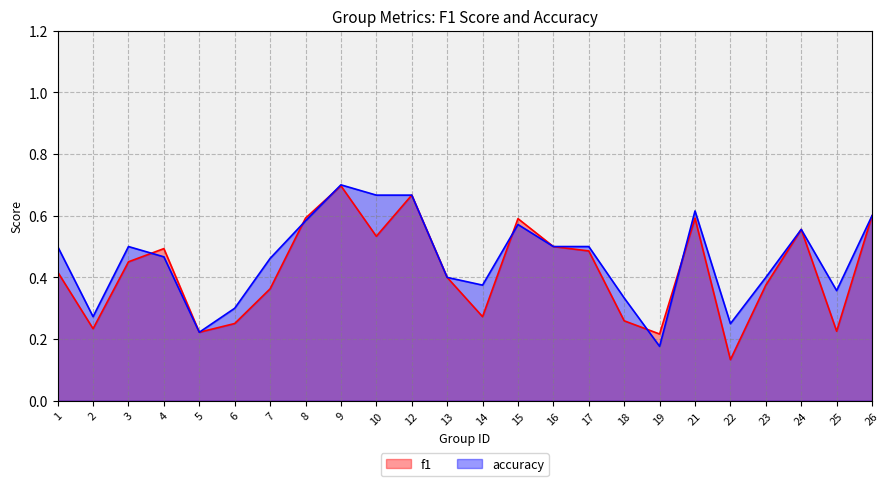

What is the sum of all accuracy values?

11.0